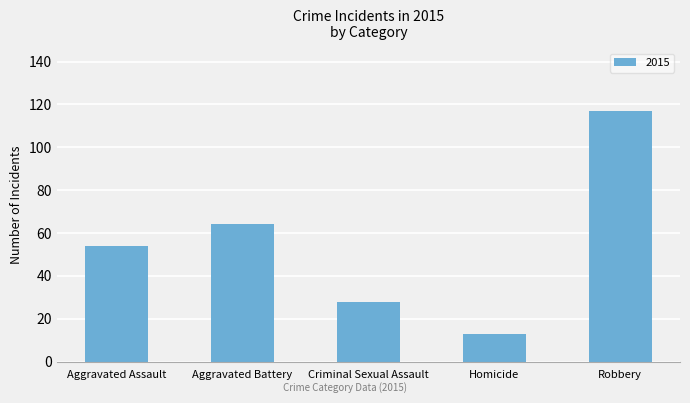

What is the difference between the second highest and second lowest values?

36